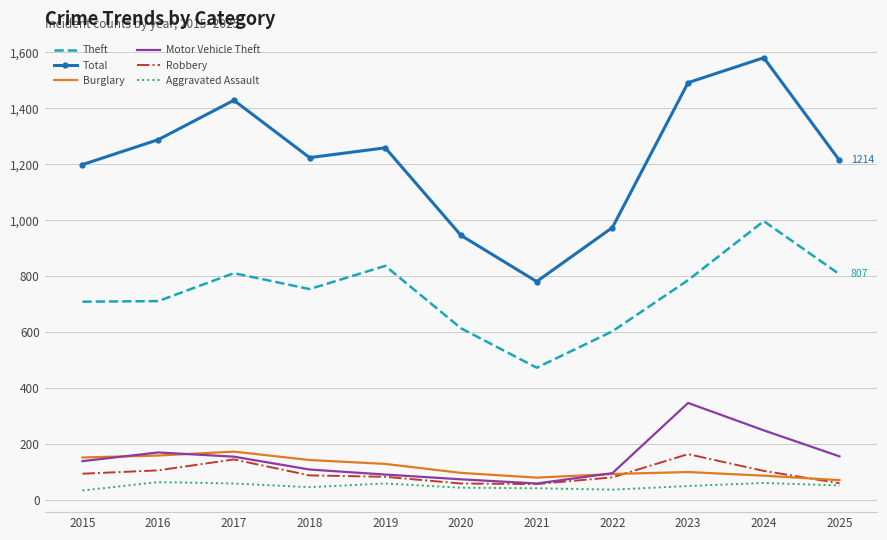

True or false: Total and Aggravated Assault cross at least once.

False